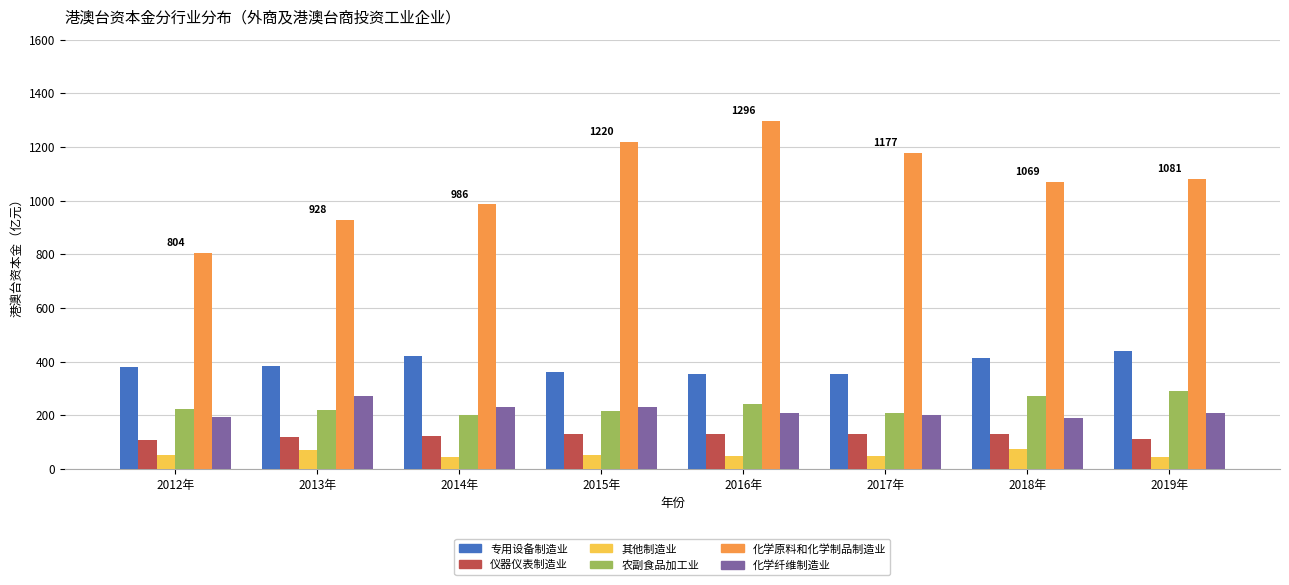

What are all the series names shown in the legend?

专用设备制造业, 仪器仪表制造业, 其他制造业, 农副食品加工业, 化学原料和化学制品制造业, 化学纤维制造业